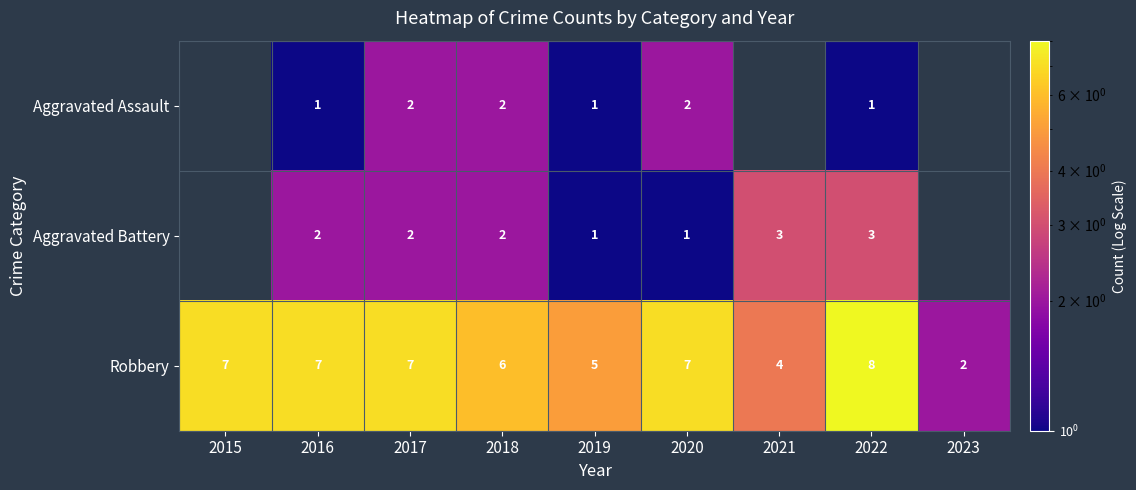

What is the smallest value displayed?

1.0